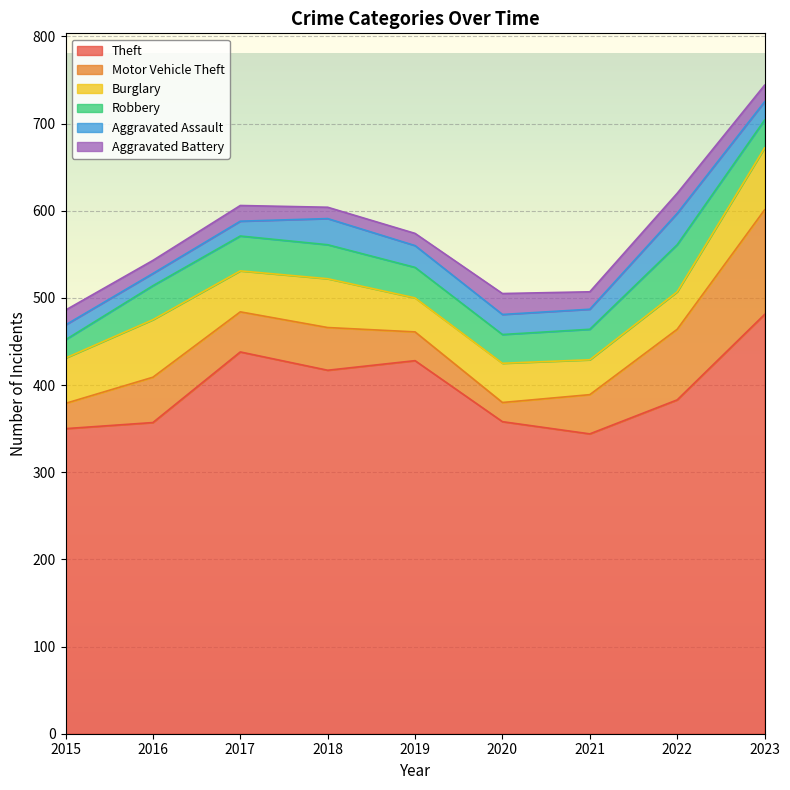

What is the spread (max minus min) of values at 2018?

404